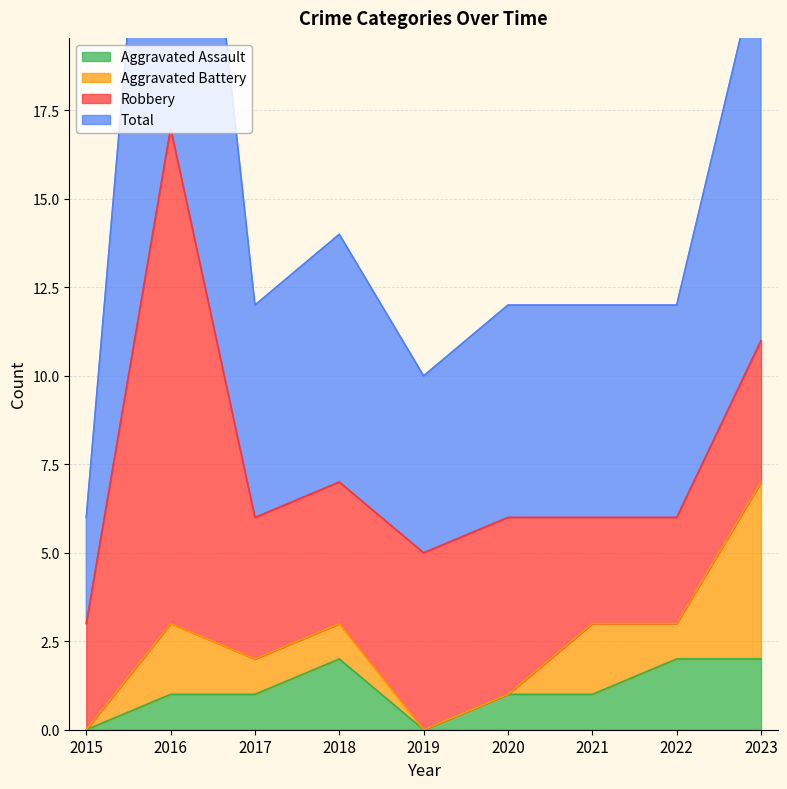

What is the sum of all Total values?

67